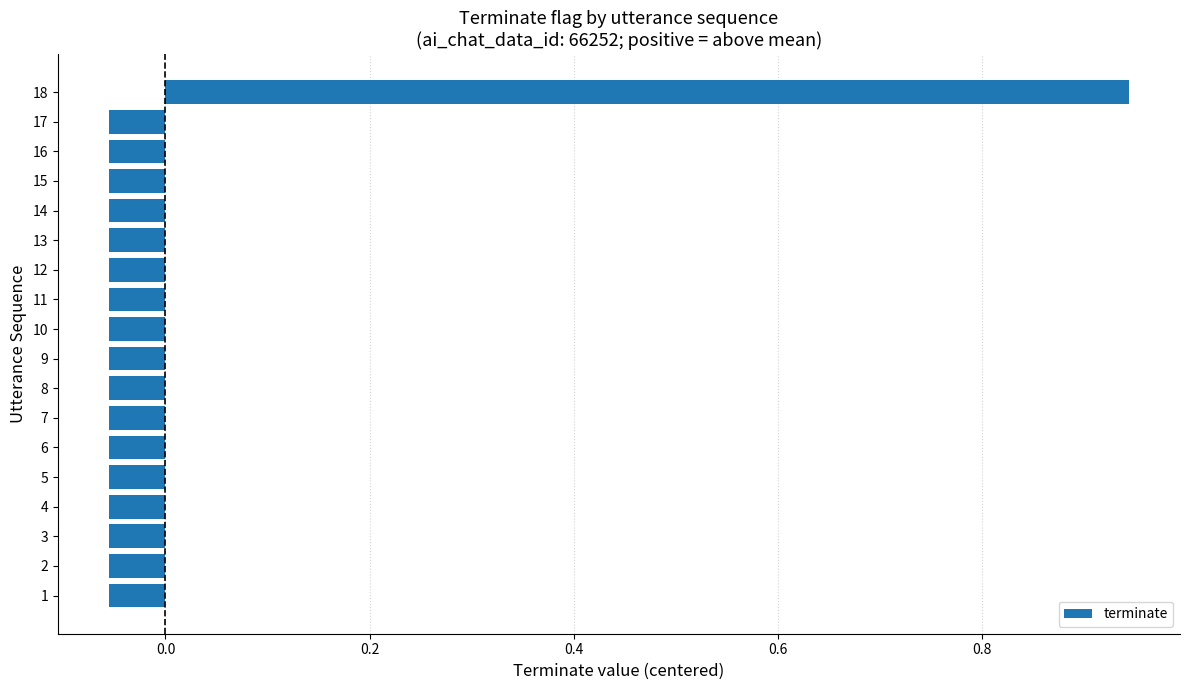

Are the bars horizontal?

Yes